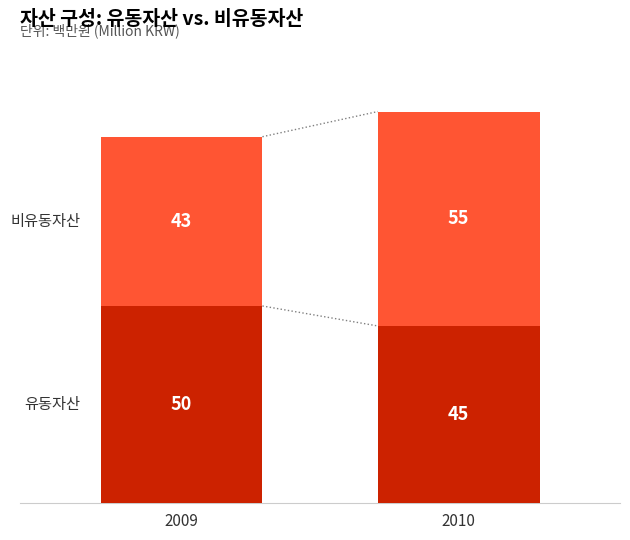

How many bars are there in total?

2